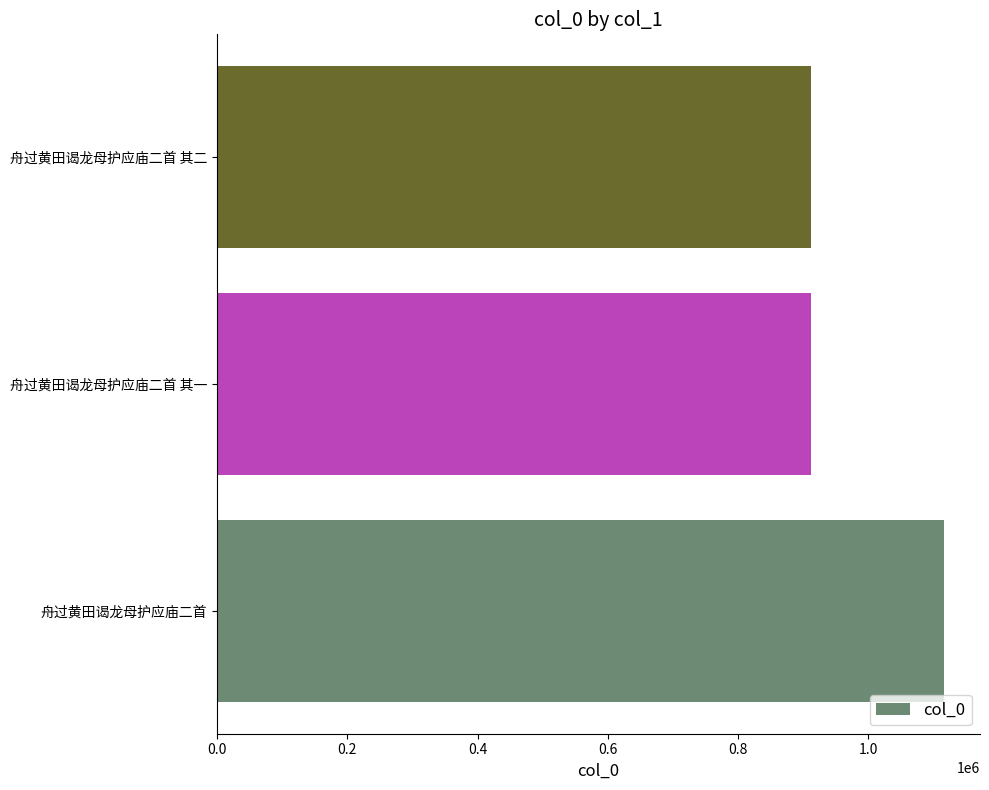

What is the ratio of the value at 舟过黄田谒龙母护应庙二首 其一 to the value at 舟过黄田谒龙母护应庙二首?

0.8